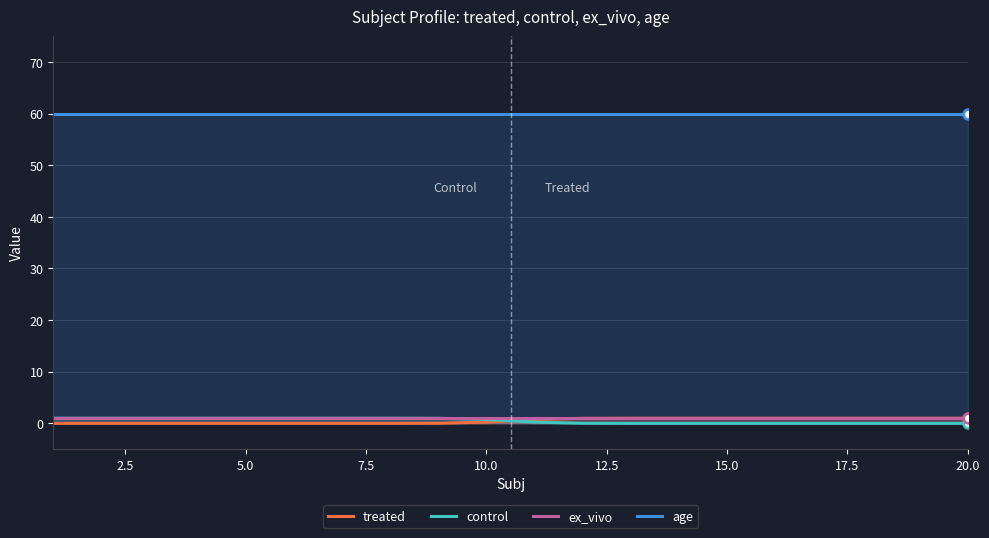

What is the highest value of the age series?

60.0